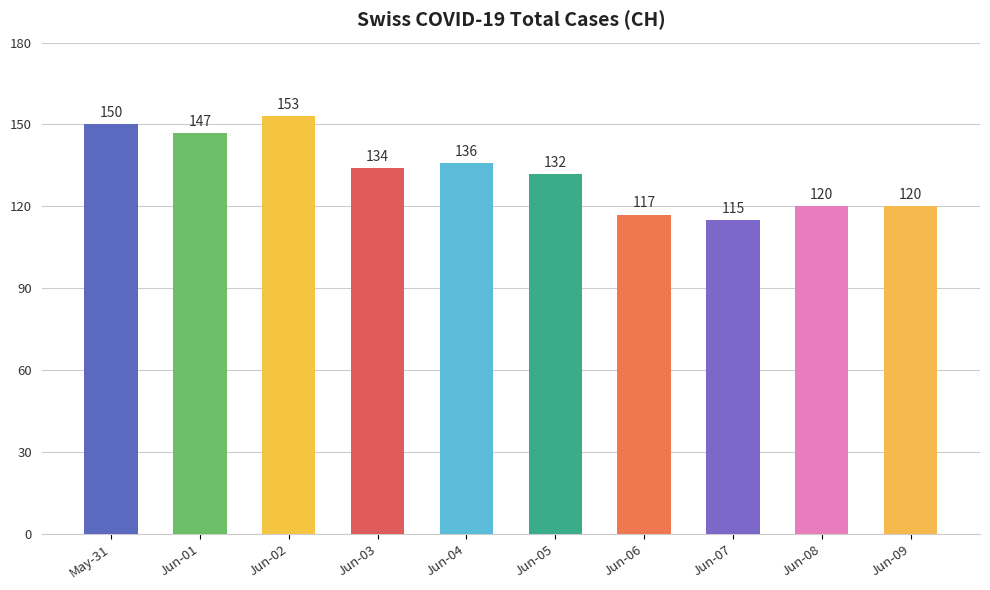

Reading left to right, what are all the values shown in this chart?

May-31=150	Jun-01=147	Jun-02=153	Jun-03=134	Jun-04=136	Jun-05=132	Jun-06=117	Jun-07=115	Jun-08=120	Jun-09=120